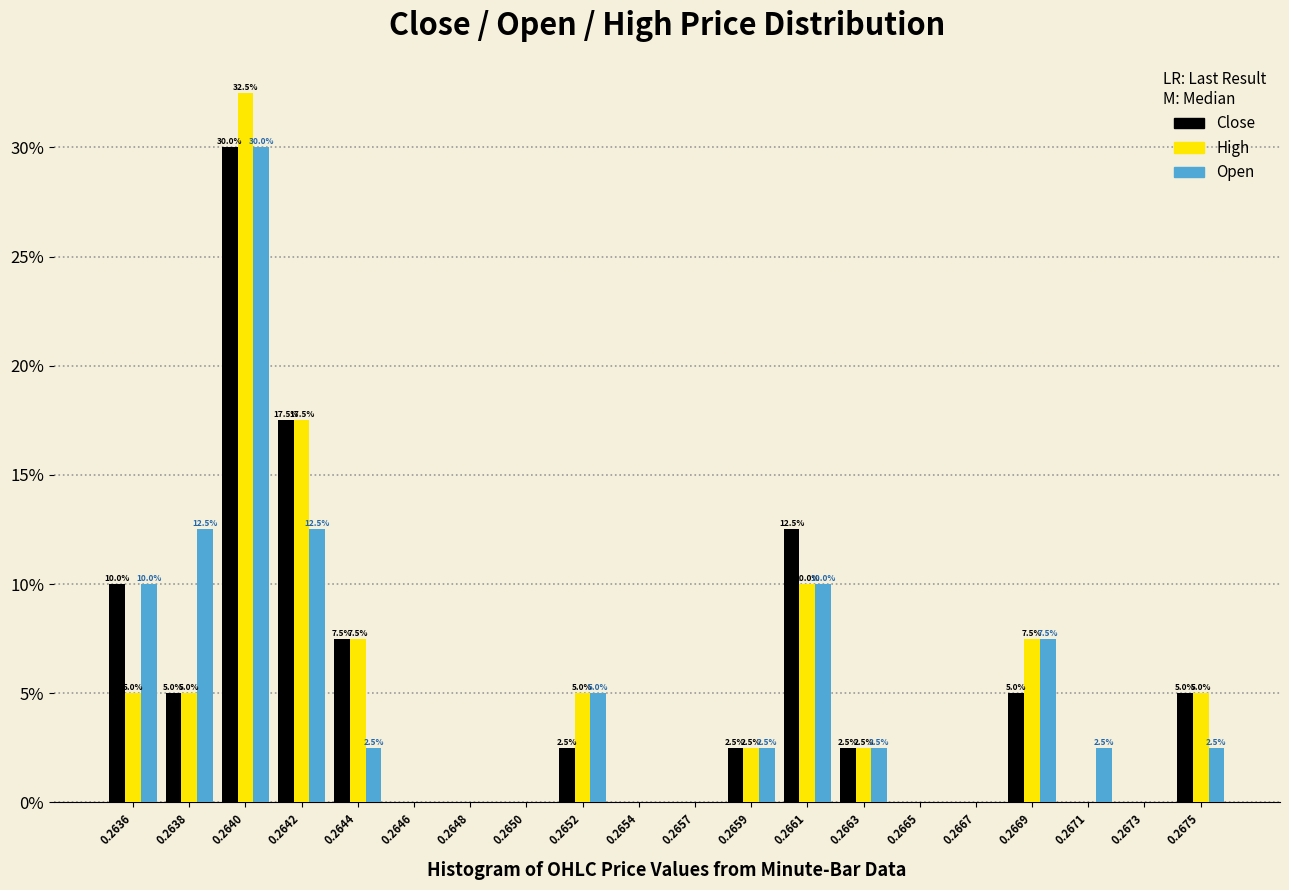

What is the sum of the Open values at 0.2638 and 0.2654?

12.5